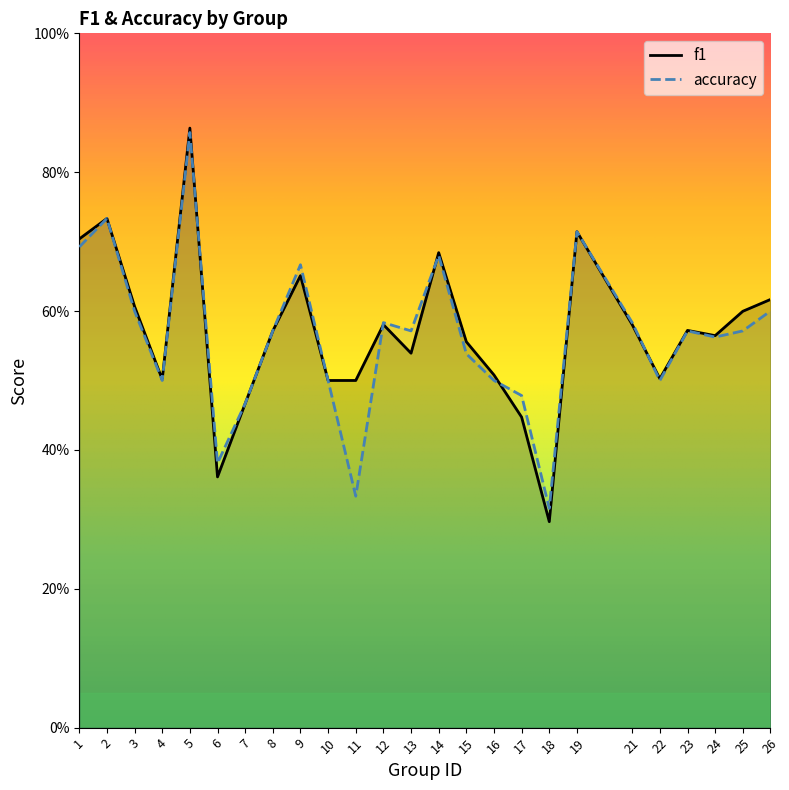

What is the total value across all series at 24?

1.1